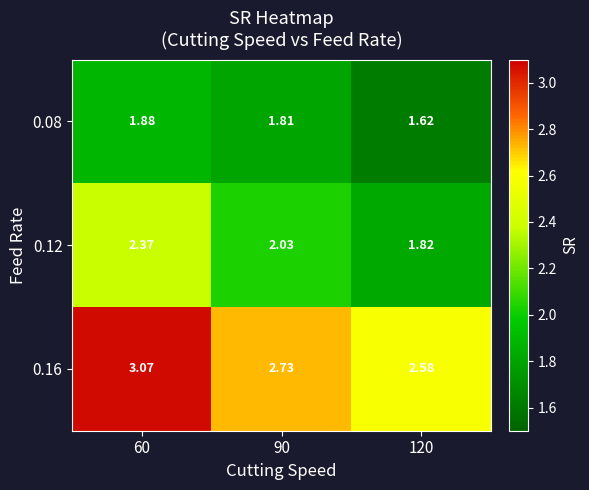

Is the value of 0.08 at 90 greater than the value of 0.16 at 60?

No